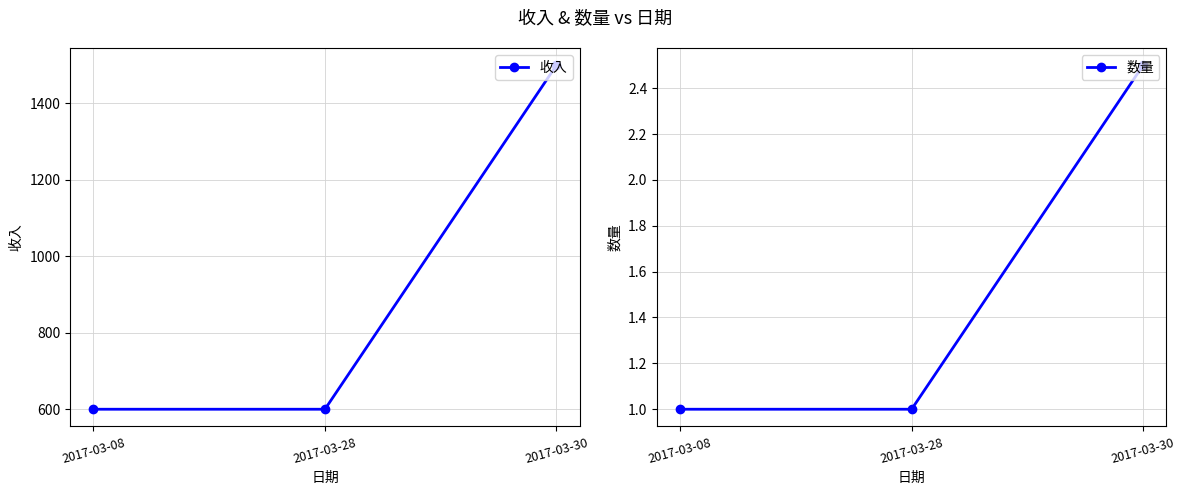

How many lines are shown in the chart?

2